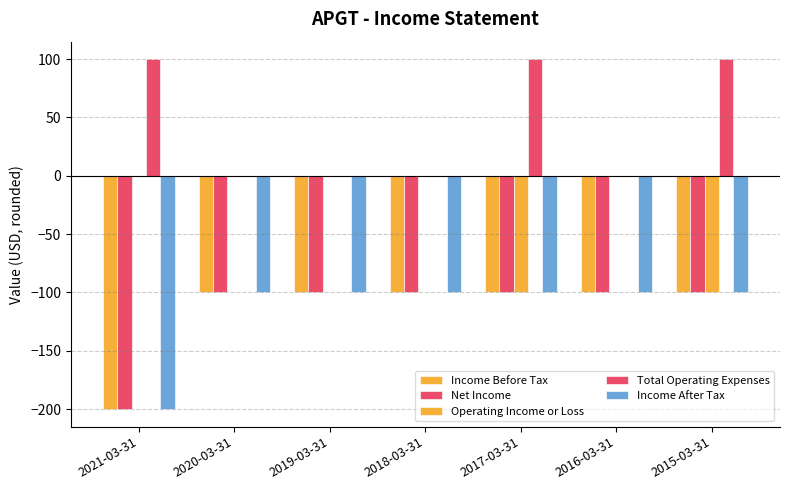

How many distinct data groups are displayed?

5